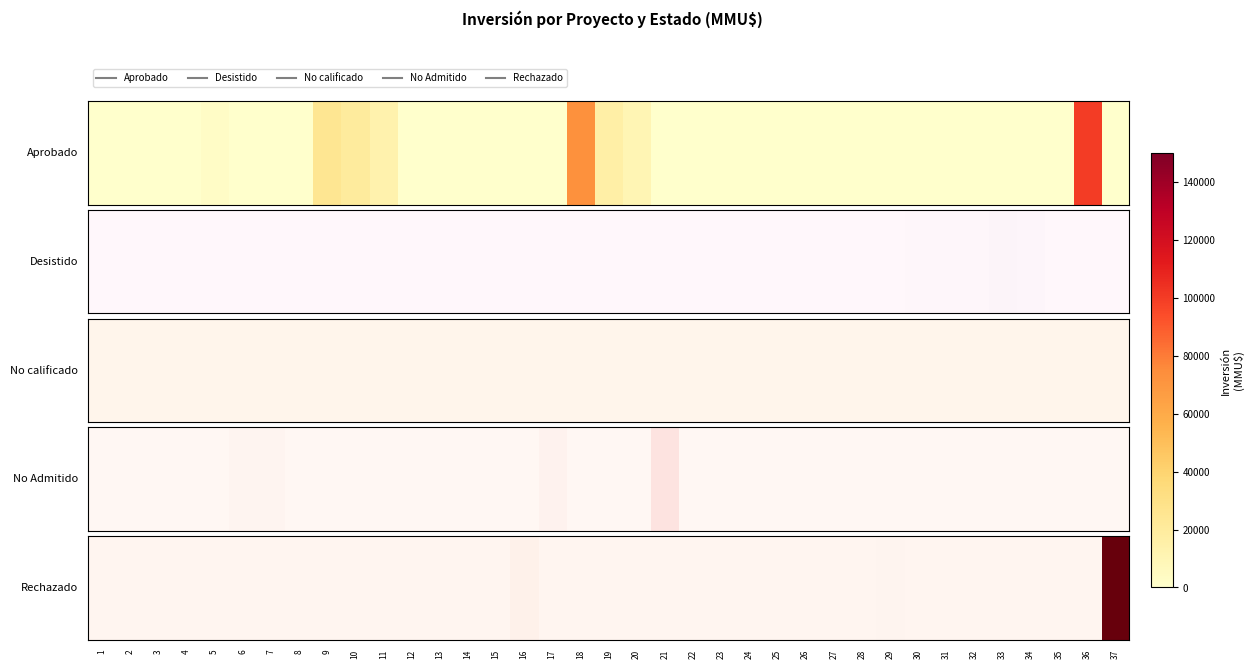

What is the difference between the second highest and minimum values?

4000